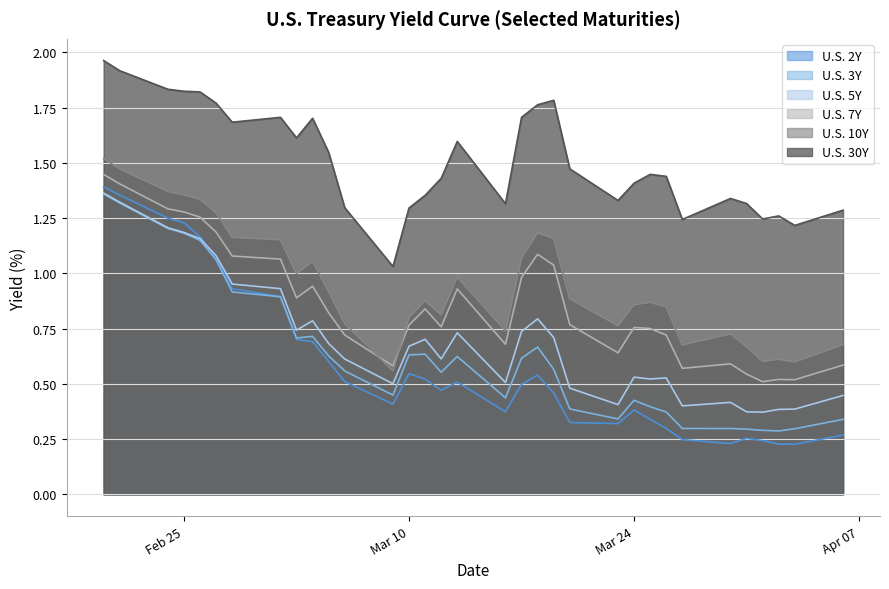

True or false: U.S. 30Y and U.S. 10Y intersect in this chart.

False